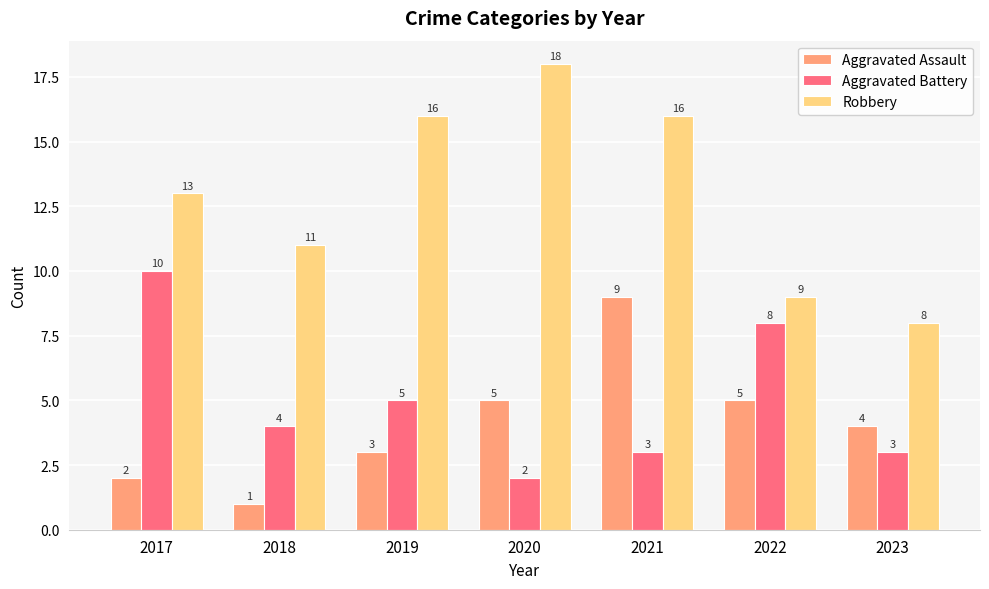

What is the average value of the Aggravated Battery series?

5